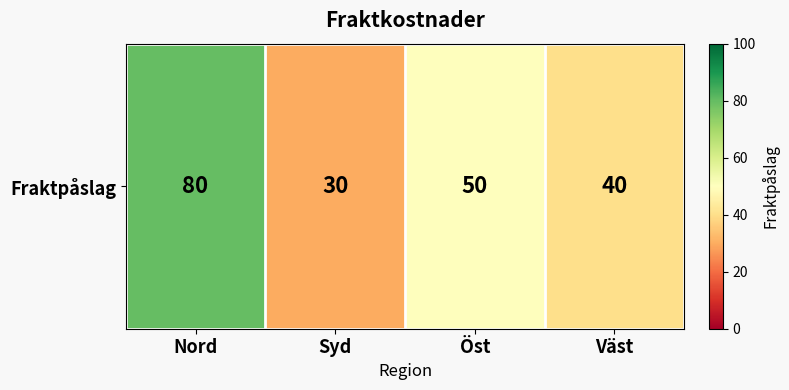

How many data points does each series have?

4